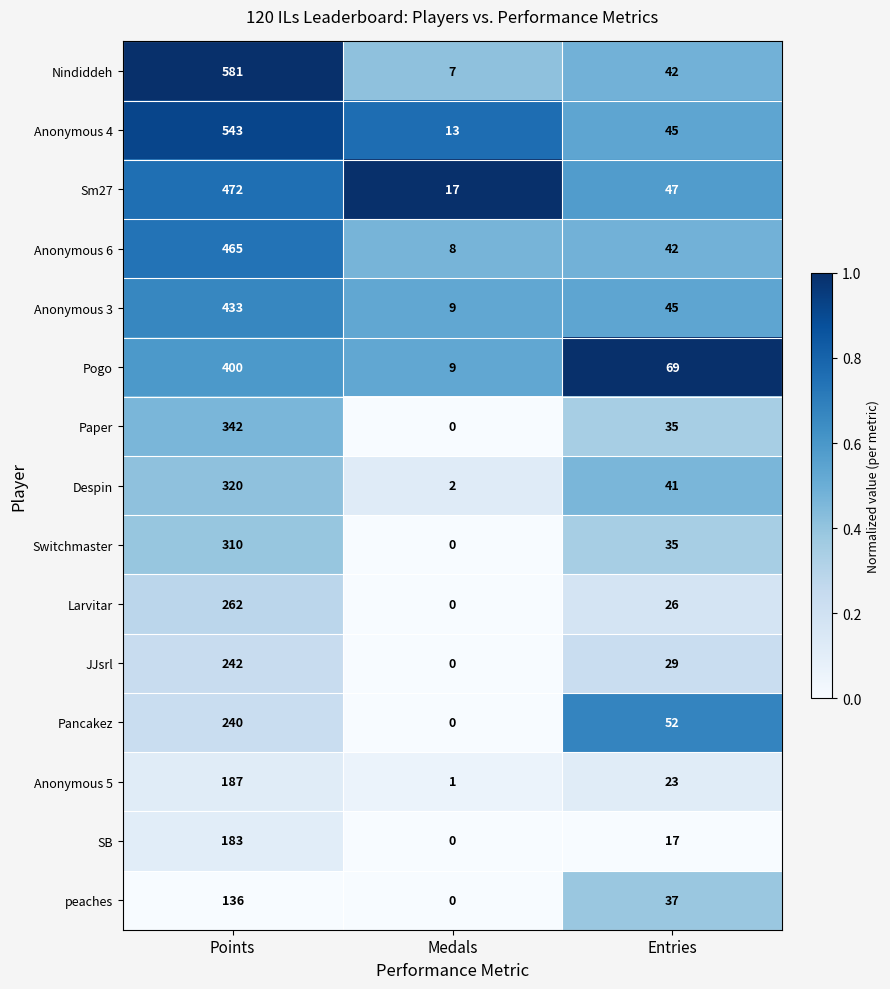

At which label does SB first exceed 17?

Points